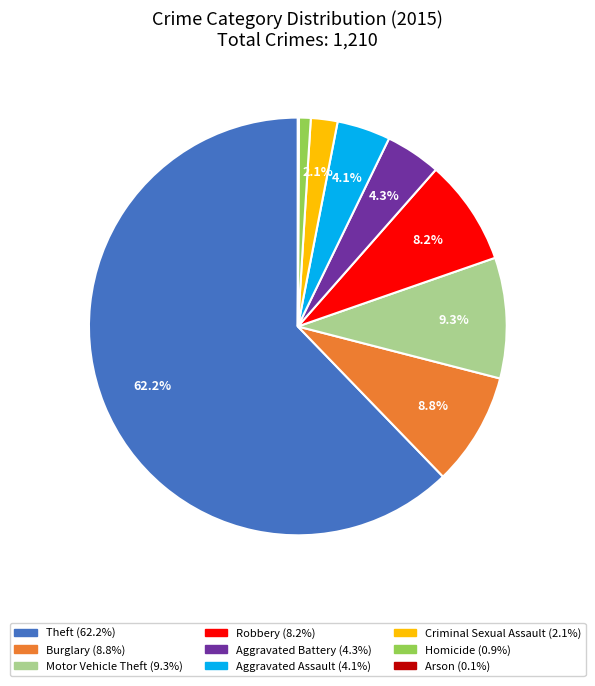

To the nearest percent, what percentage of the pie is Aggravated Battery?

4%